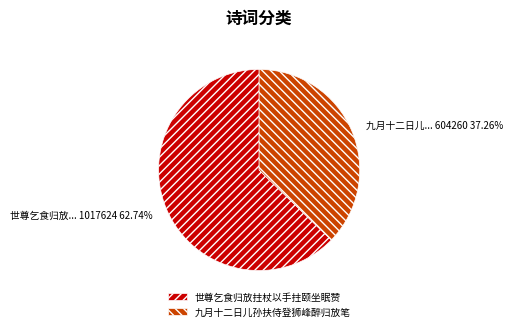

To the nearest percent, what is the difference between the largest and smallest slice percentages?

25%